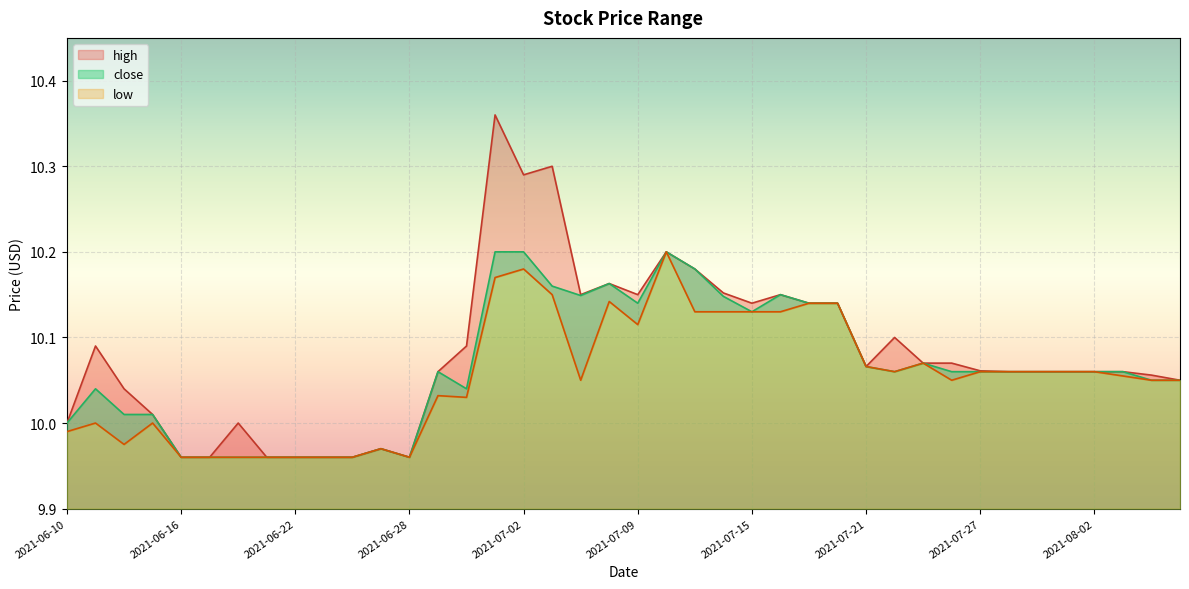

Is the value of low at 2021-06-21 greater than the value of high at 2021-08-03?

No